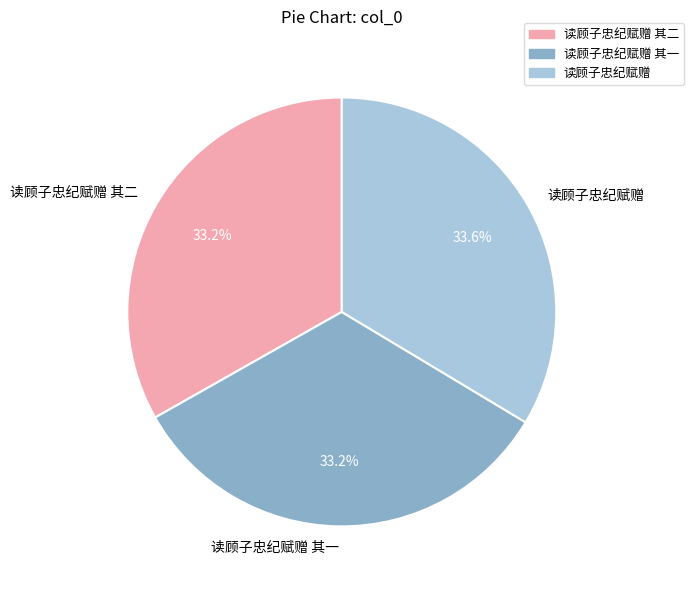

Is 读顾子忠纪赋赠 其二 the majority of the pie?

No